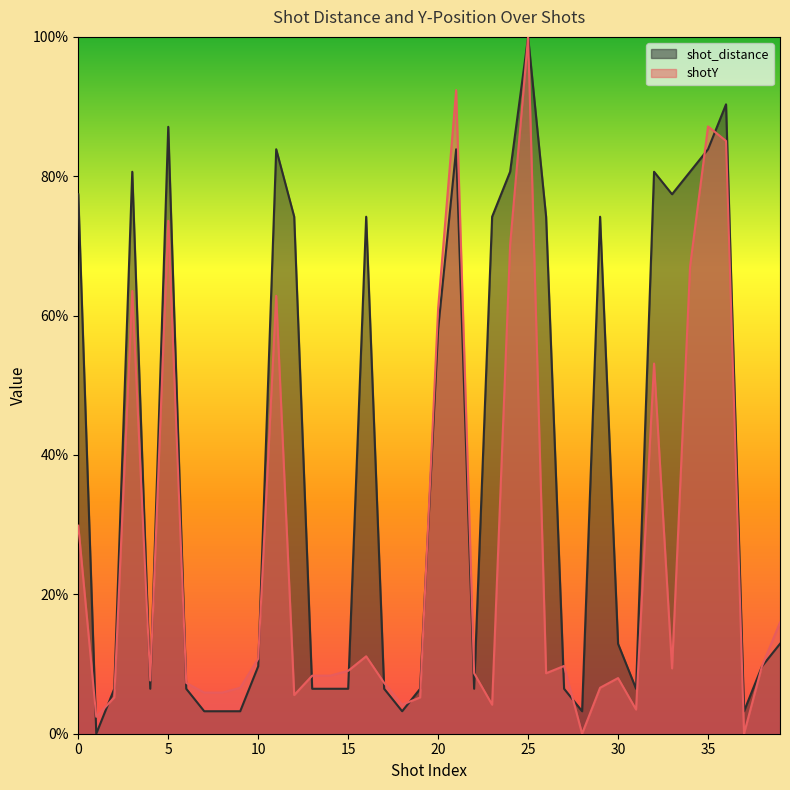

What is the greatest value displayed?

100.0